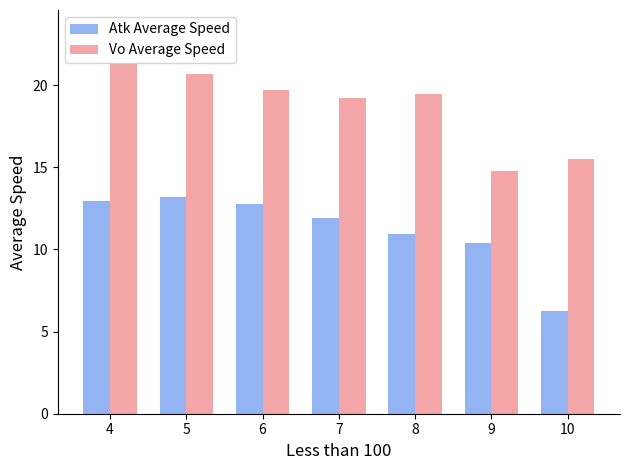

The value of Atk Average Speed at 7 is 17.1. True or false?

False